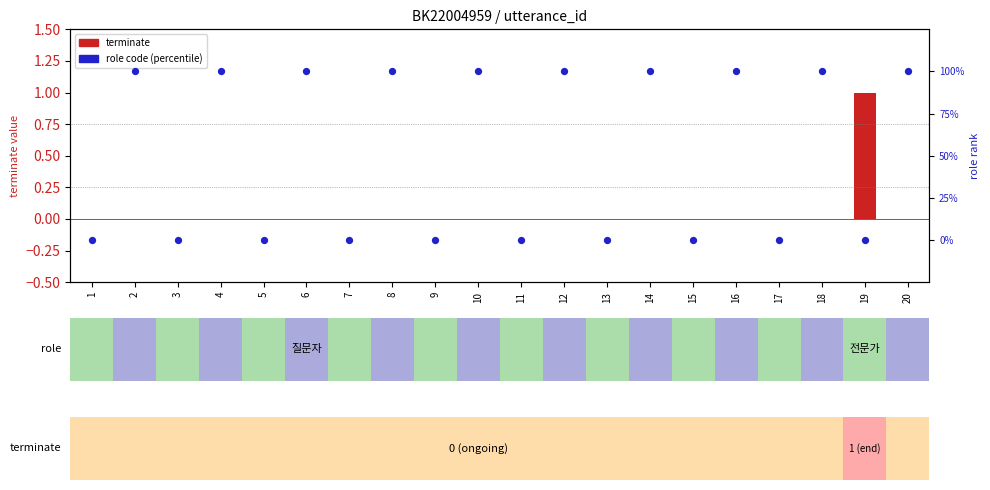

At which category is the sum across all series the highest?

2